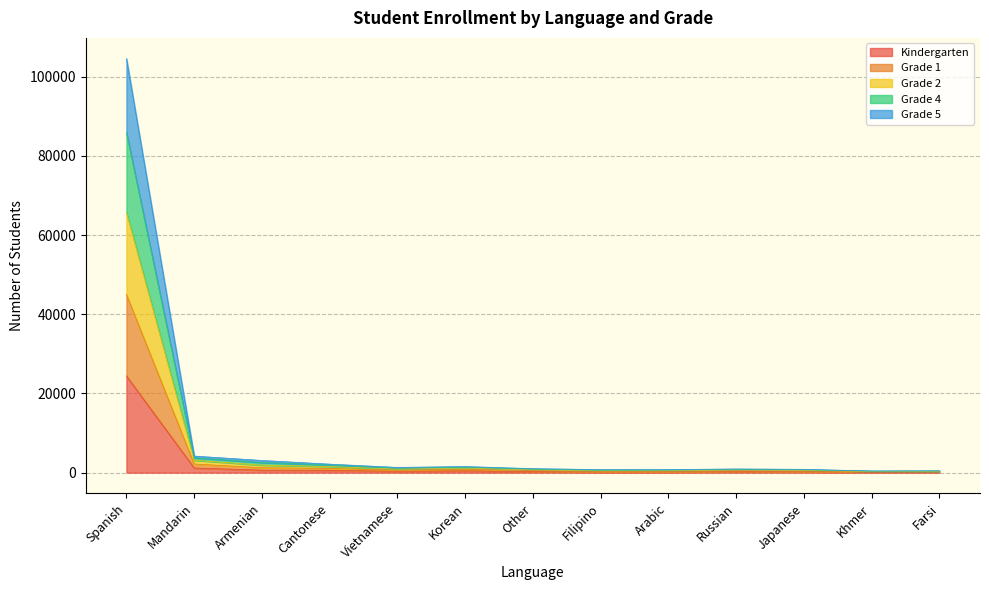

Which label corresponds to the largest value in the chart?

Spanish